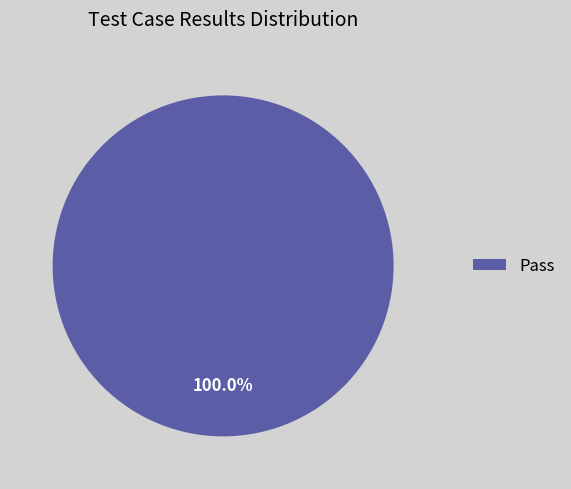

Rank the categories by value from lowest to highest.

Pass